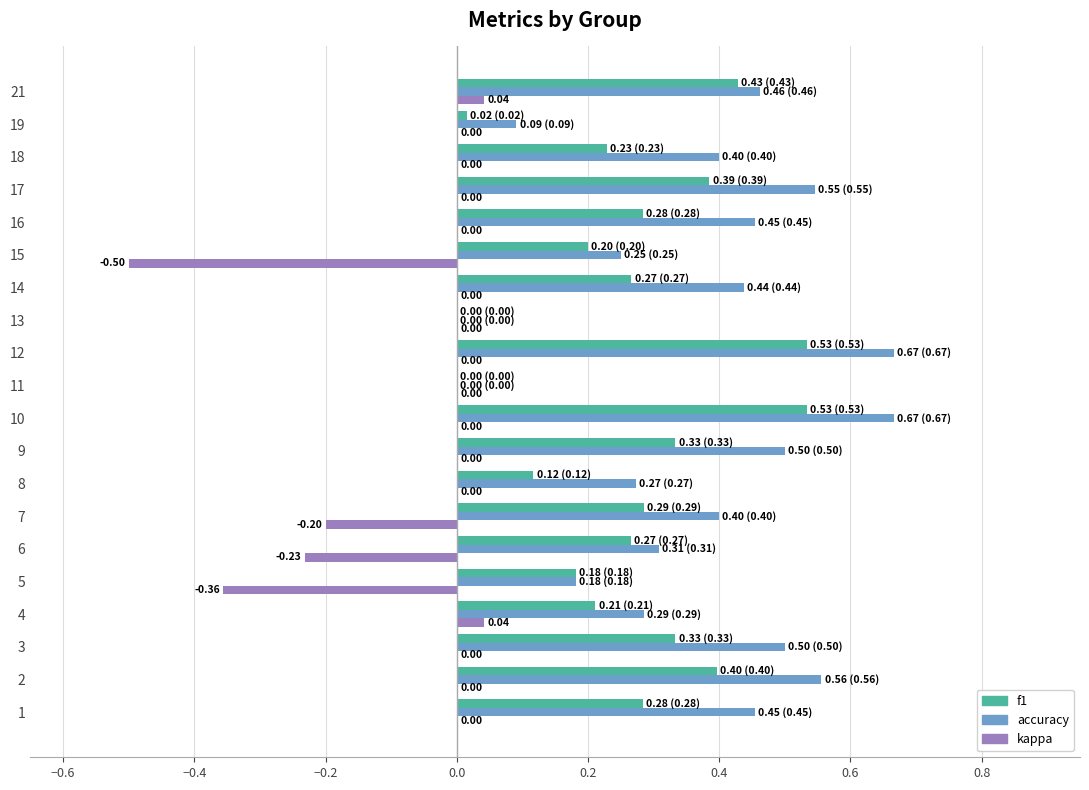

What is the sum of all kappa values?

-1.2